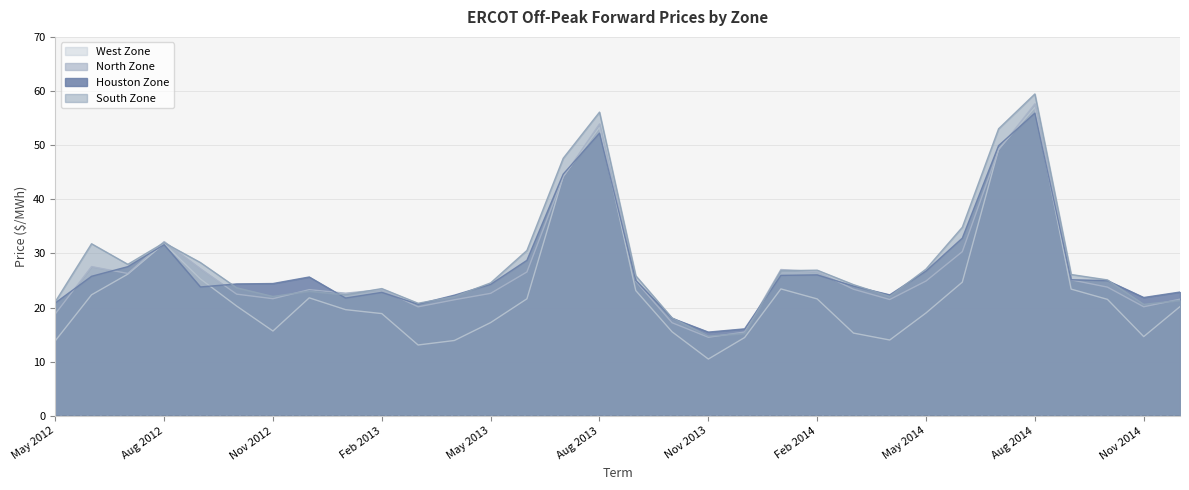

What is the sum of the Houston Zone values at Apr 2014 and Jan 2014?

48.3